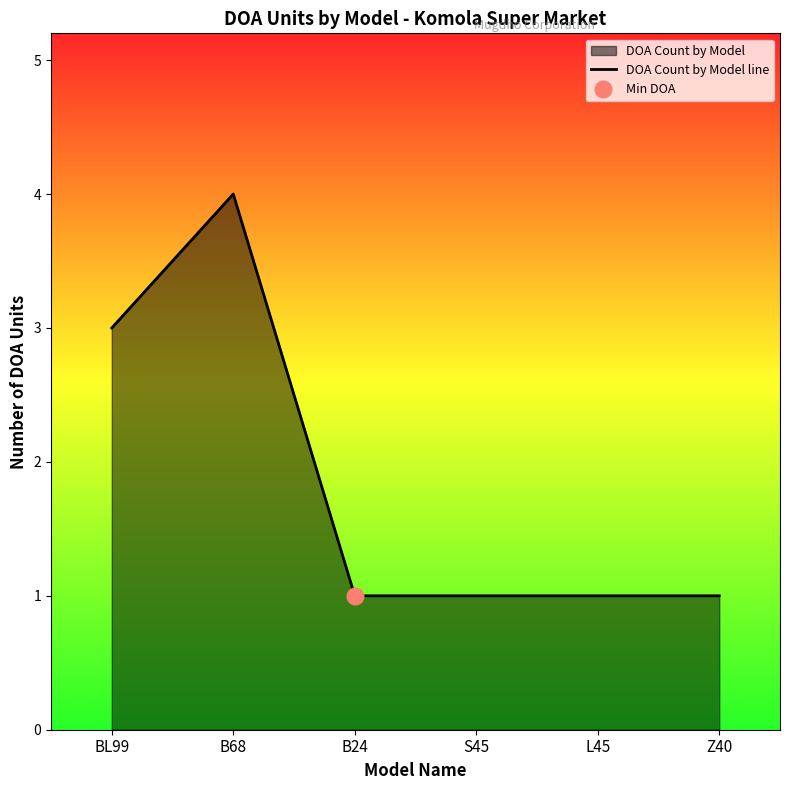

List the labels in order of value, largest first.

B68, BL99, B24, S45, L45, Z40